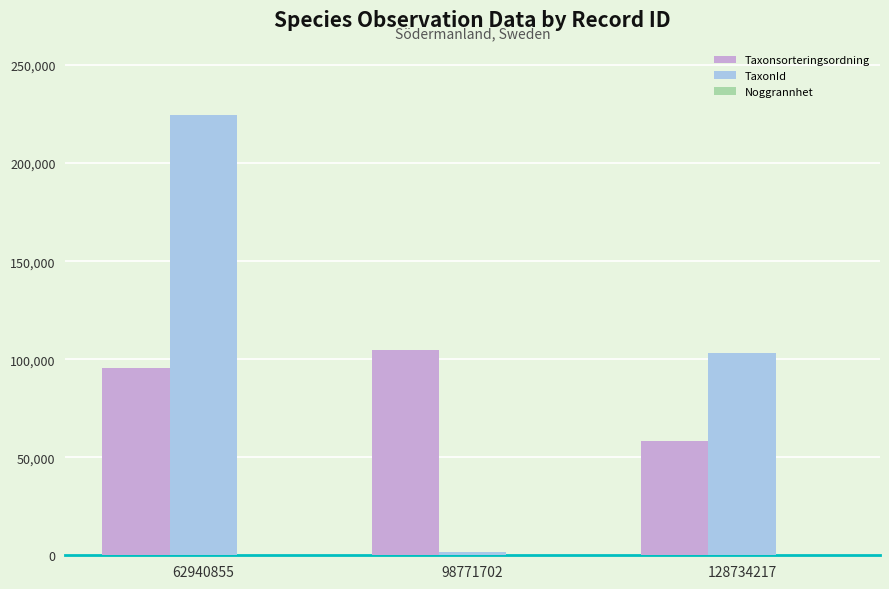

Which series has the widest spread of values?

TaxonId